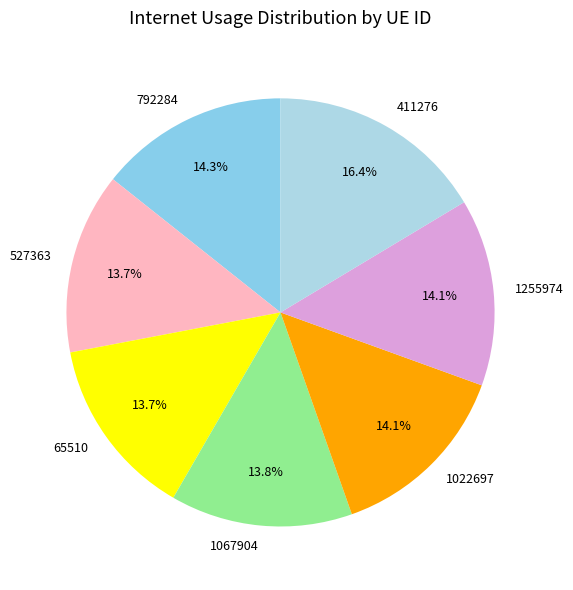

True or false: 411276 accounts for 27% of the total.

False